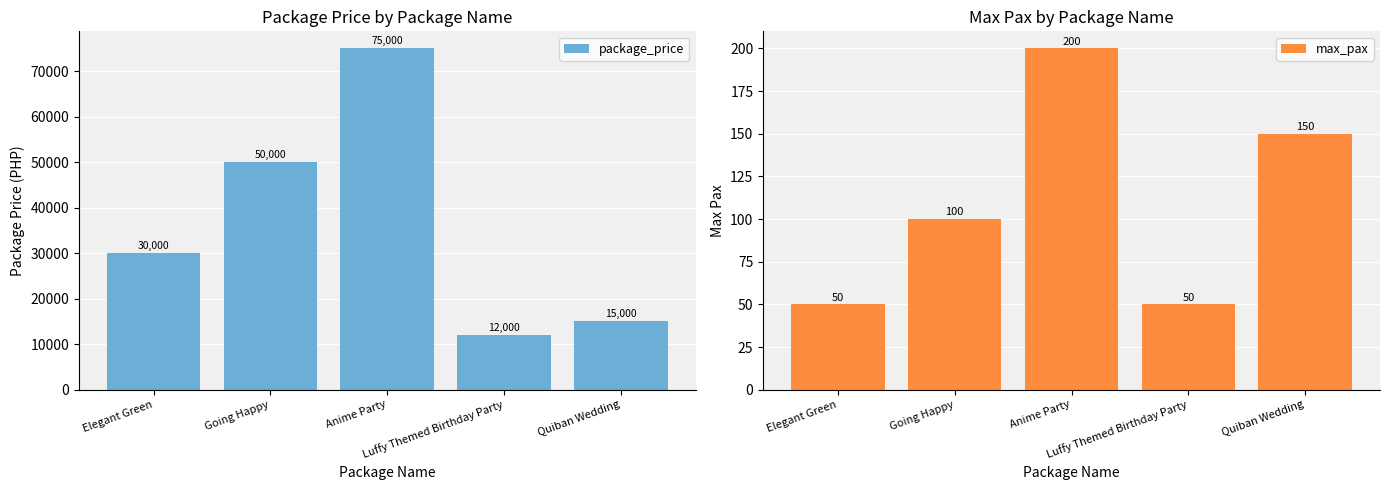

List the labels in order of max_pax value, largest first.

Anime Party, Quiban Wedding, Going Happy, Elegant Green, Luffy Themed Birthday Party